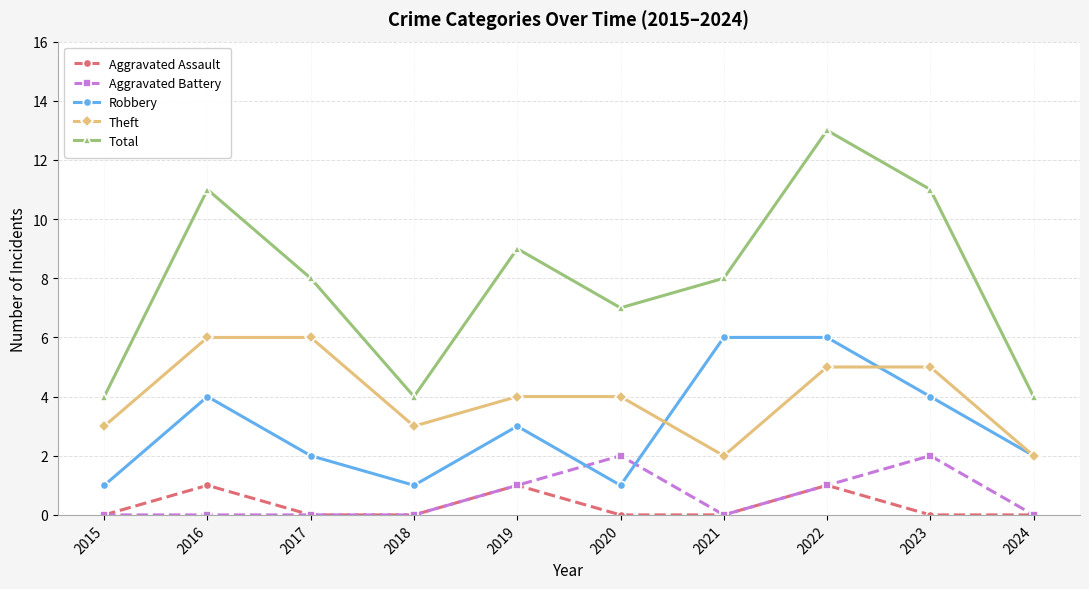

Is it true that Total equals 14 at 2017?

False